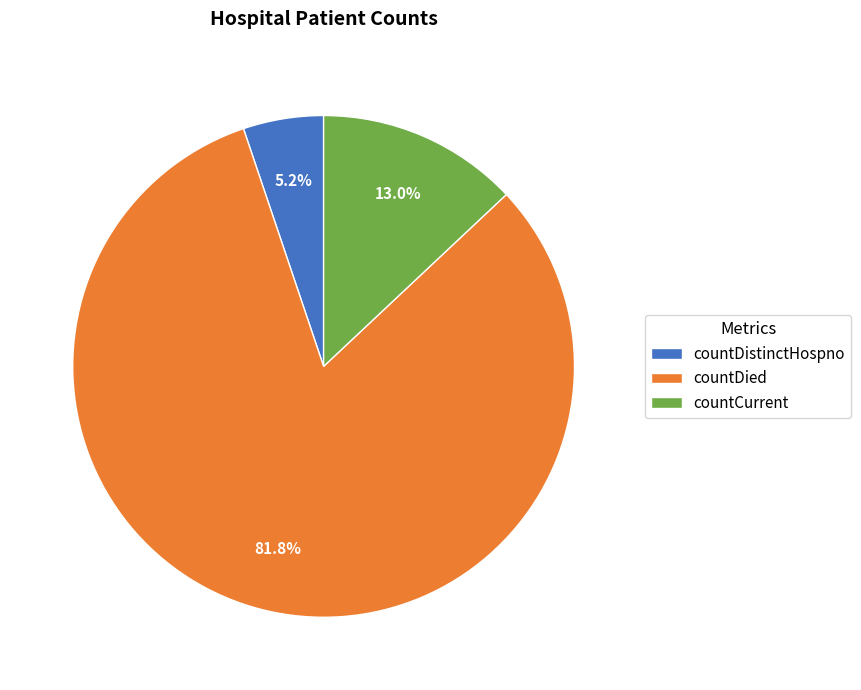

To the nearest percent, what is the difference between the largest and smallest slice percentages?

77%